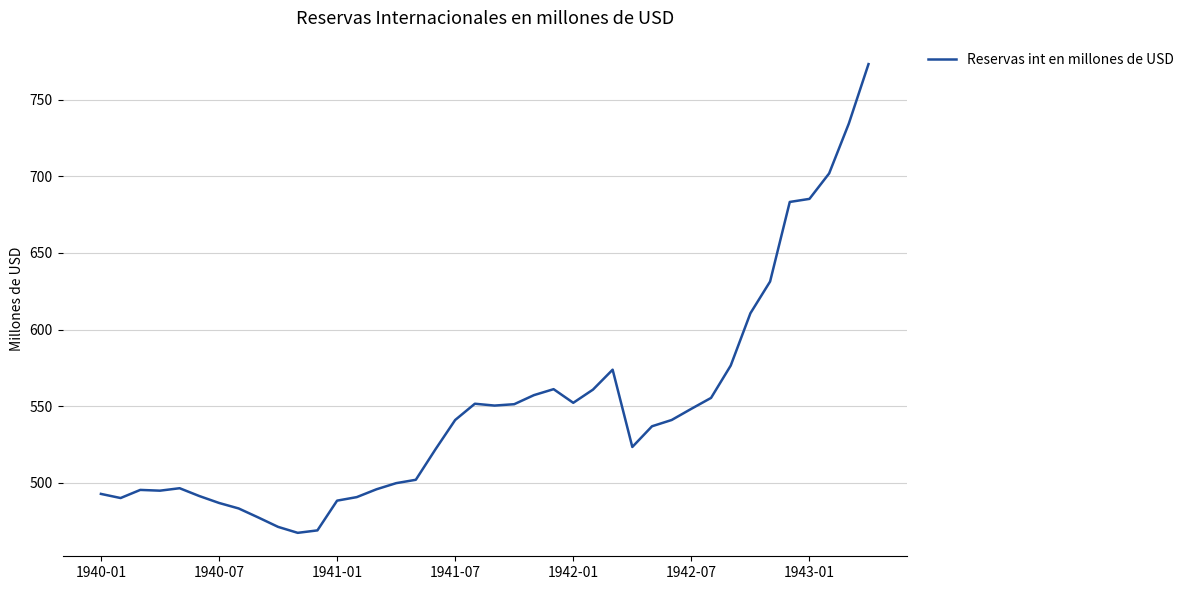

What is the smallest value displayed?

467.4